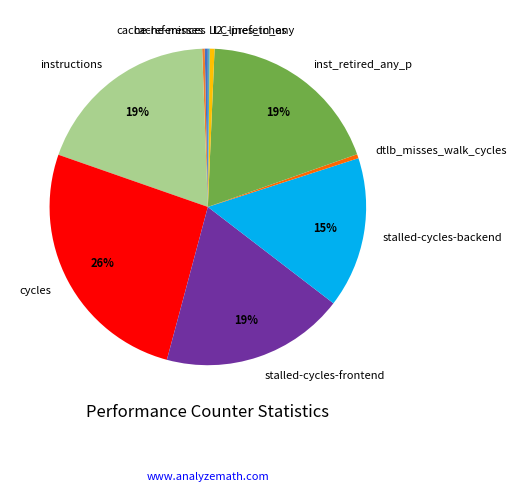

Is the sum of dtlb_misses_walk_cycles and stalled-cycles-backend greater than half?

No